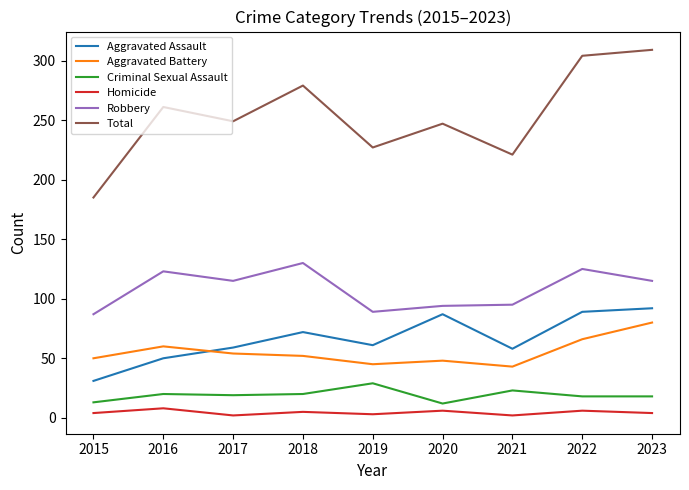

Which series has the widest spread of values?

Total